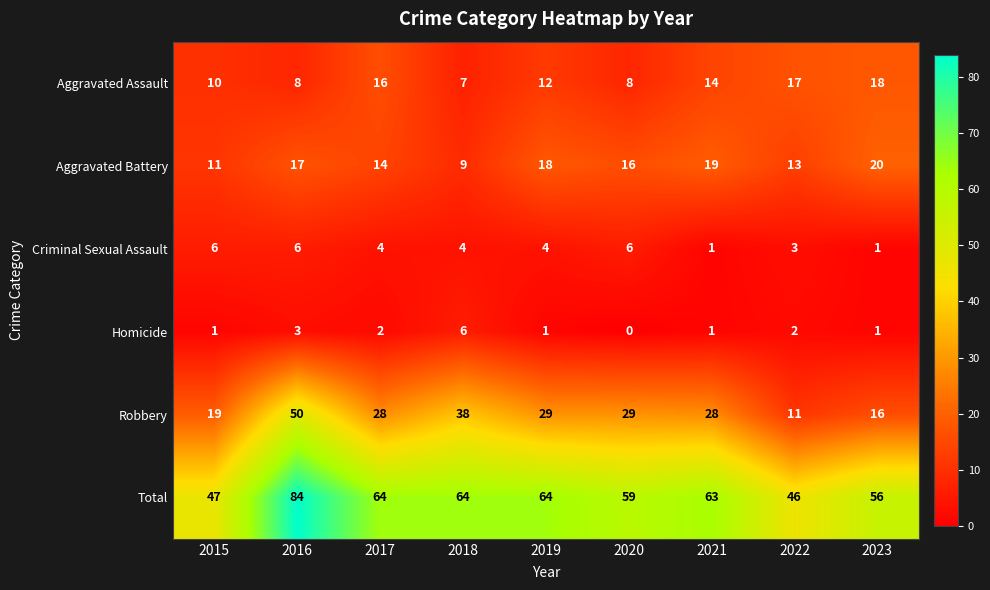

Where does the Aggravated Assault series first go above 12?

2017